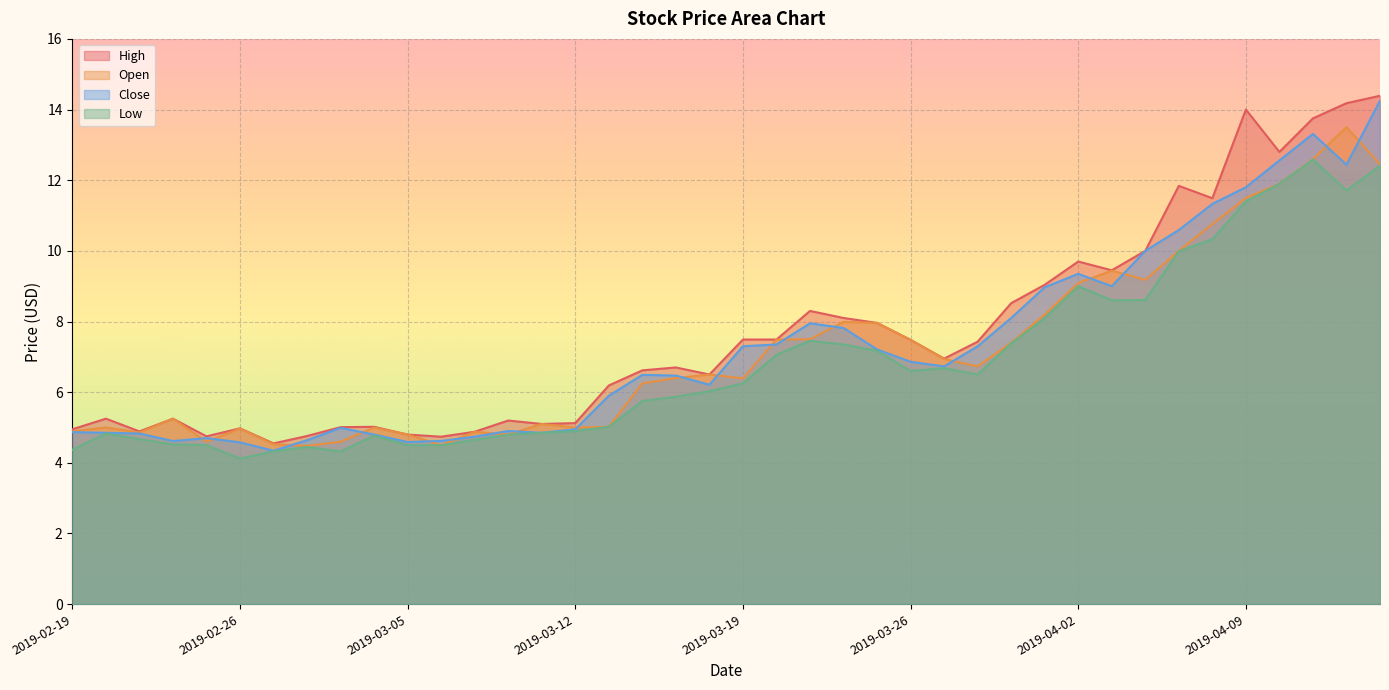

In Close, how many points are lower than both neighbors (excluding endpoints)?

8